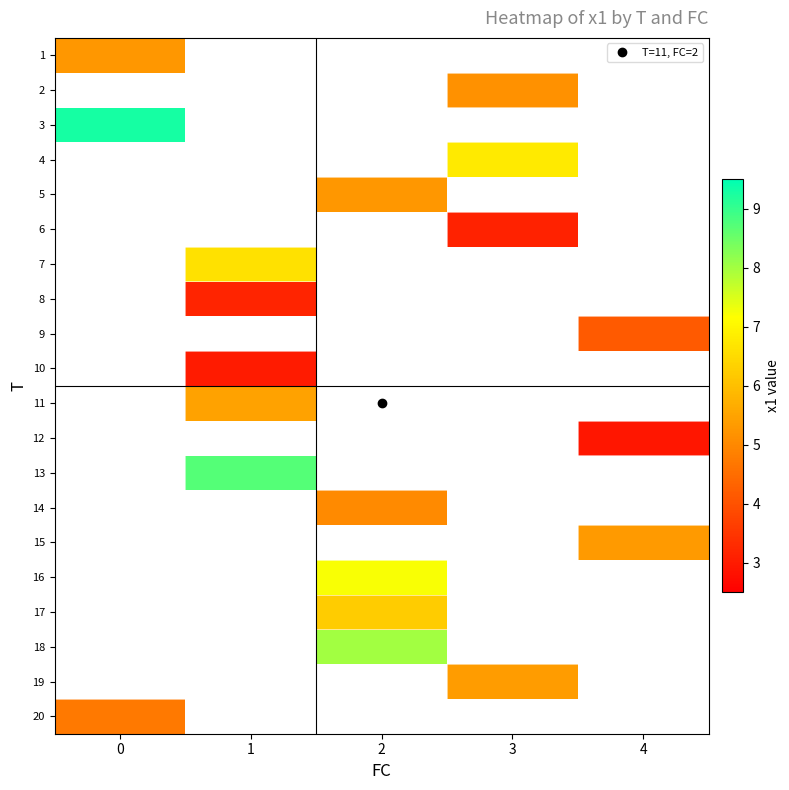

How many data points does each series have?

5